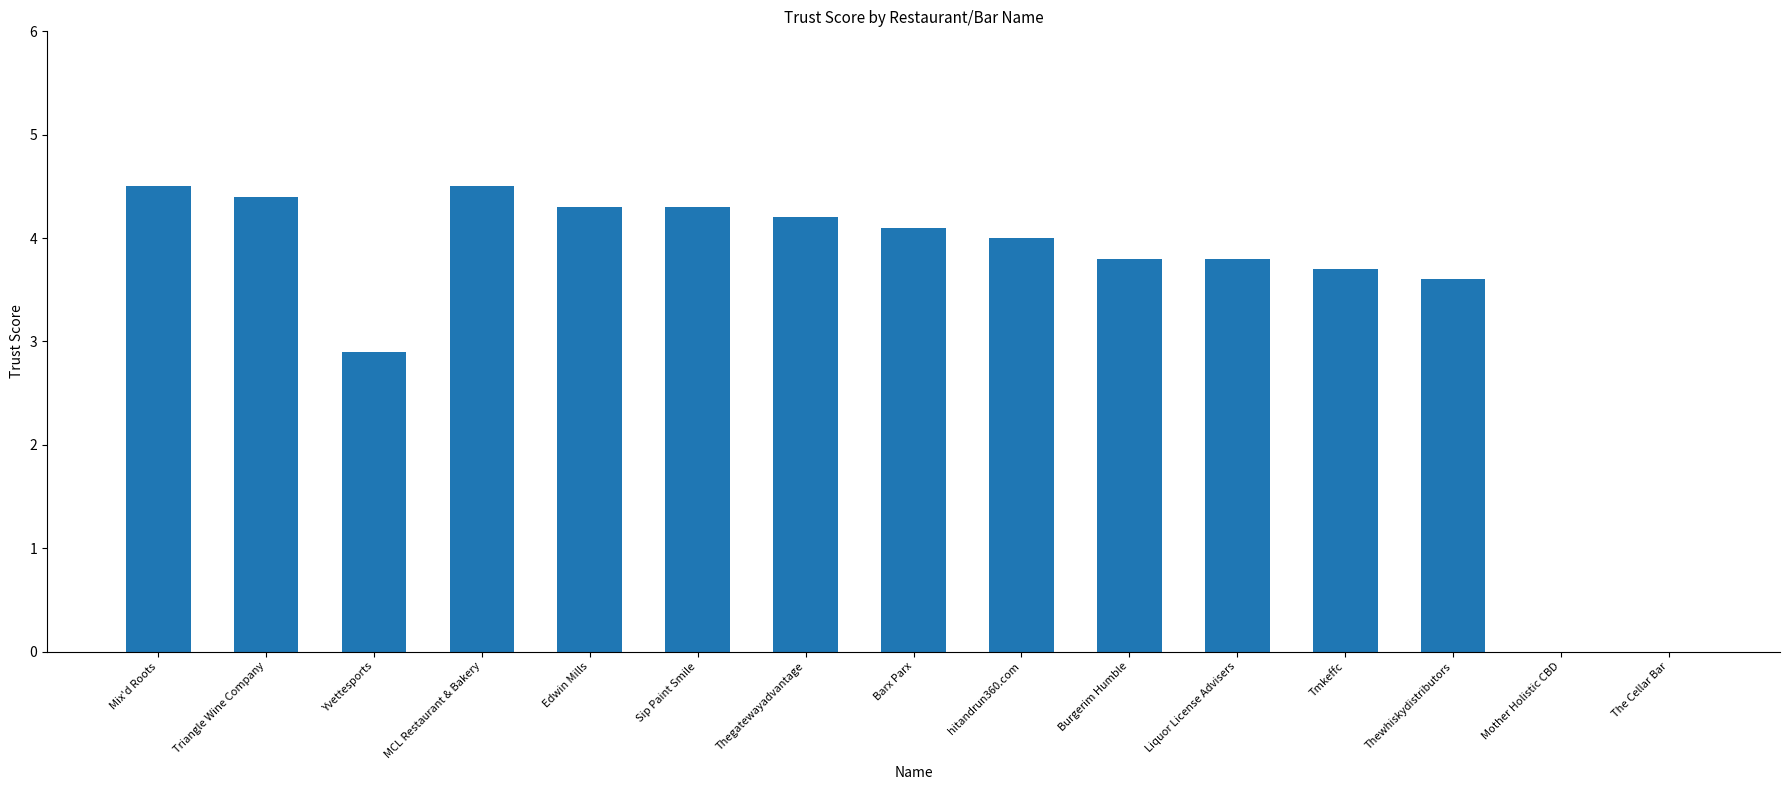

The chart shows a value of 2.4 at Sip Paint Smile. True or false?

False